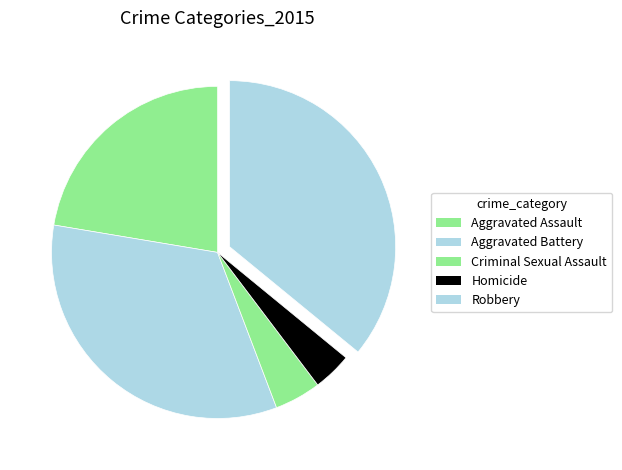

Does Robbery represent more than half of the total?

No